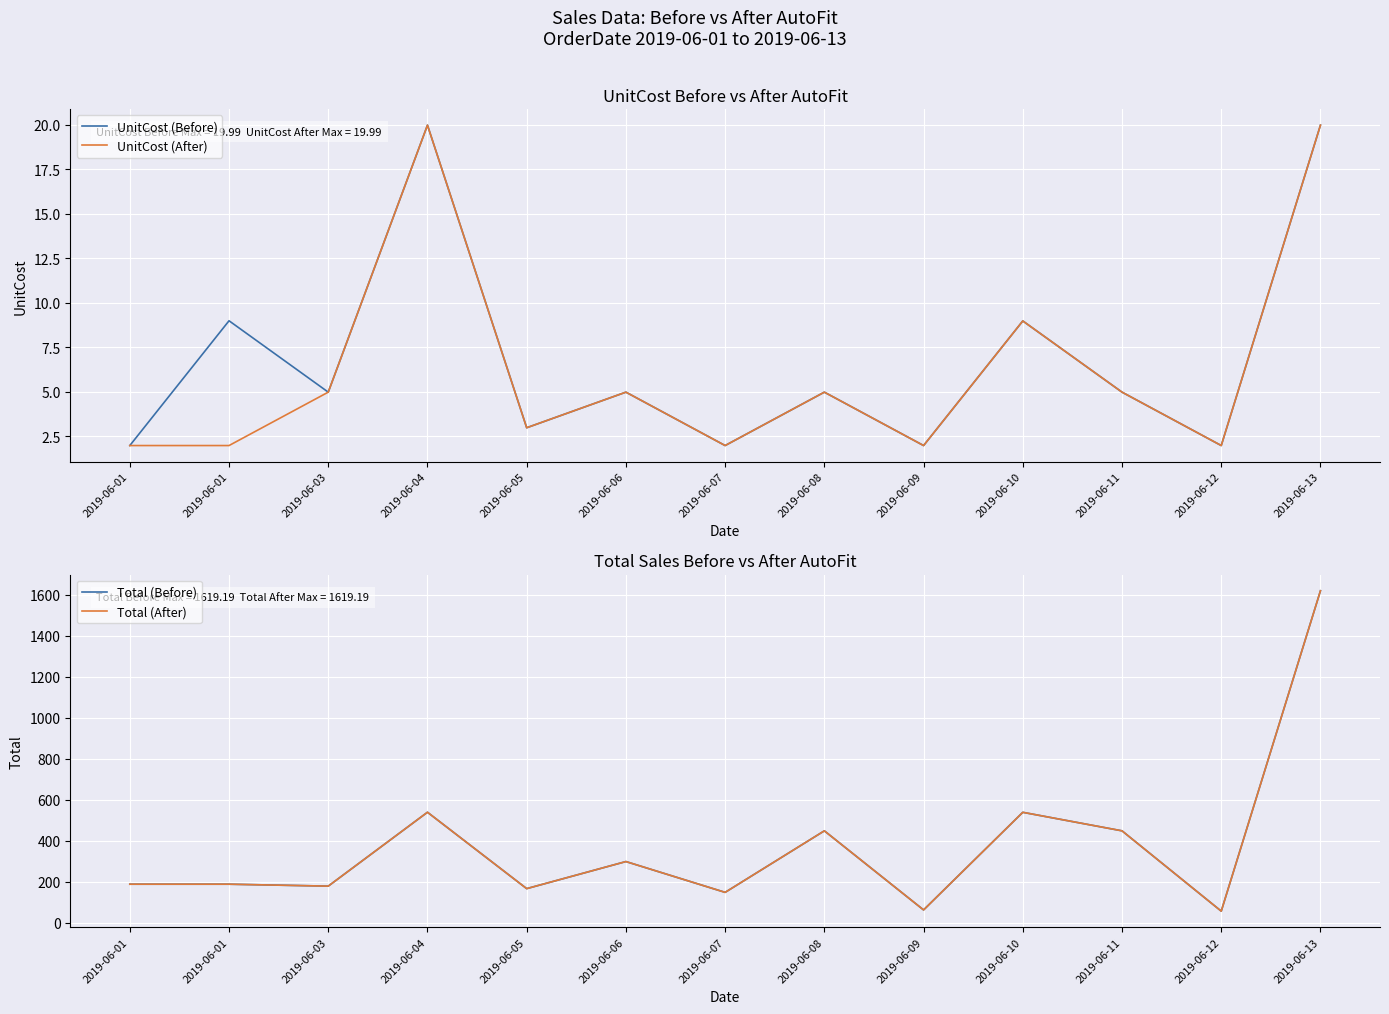

In UnitCost (After), how many points are higher than both neighbors (excluding endpoints)?

4